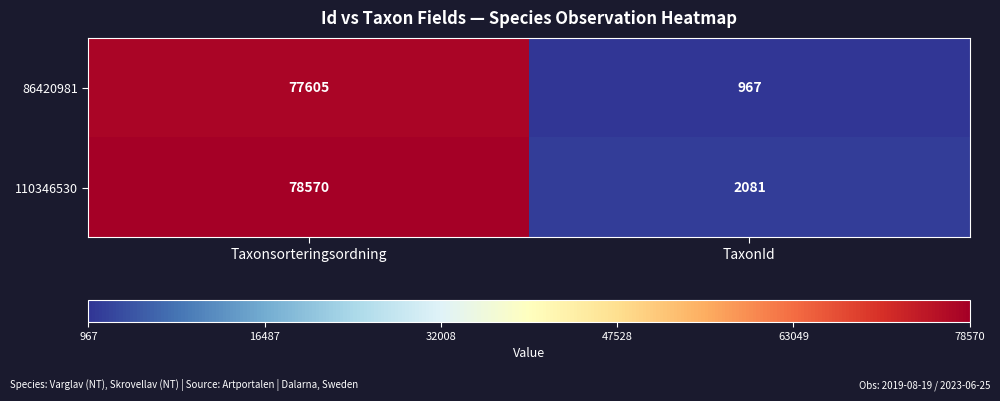

What is the average value of the 110346530 series?

40326